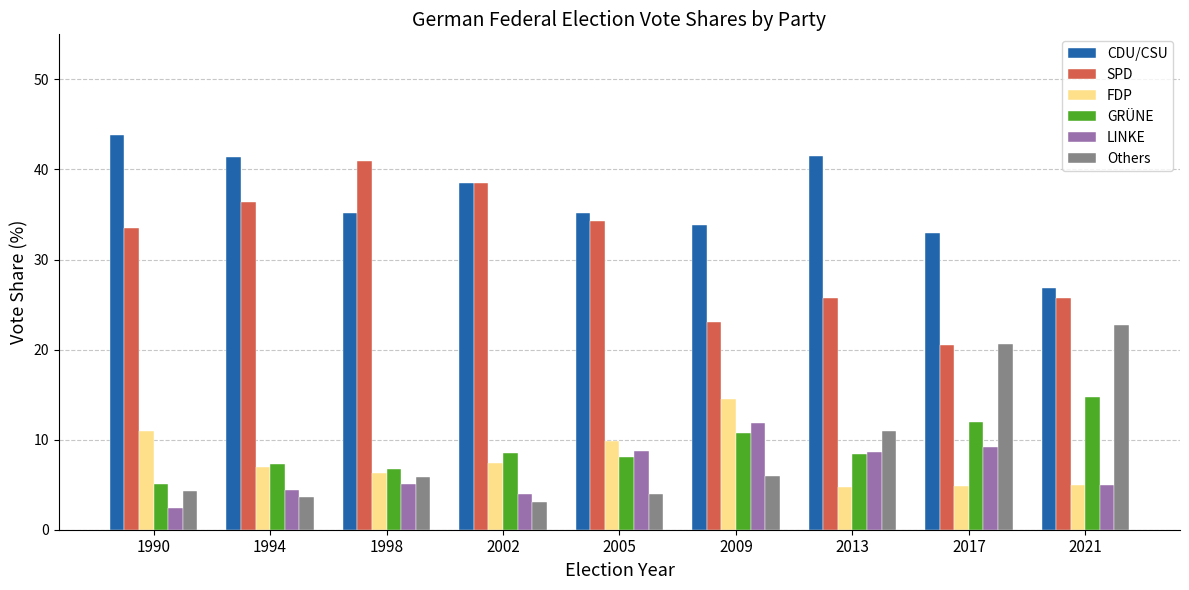

What value does the LINKE series have at 1998?

5.1